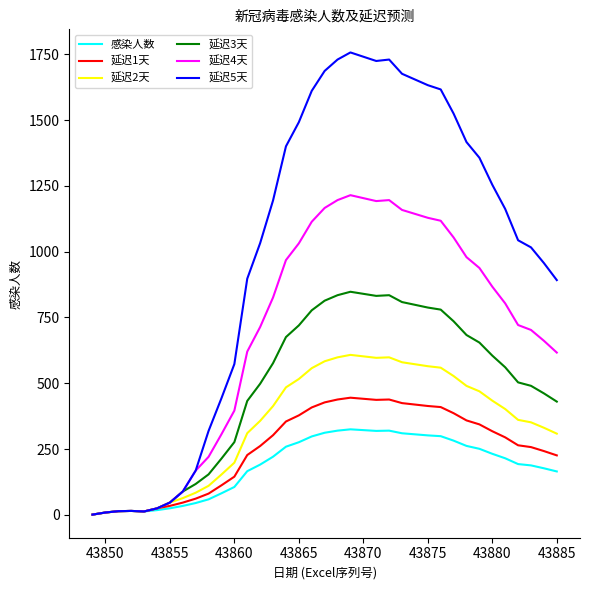

Which series has the widest spread of values?

延迟5天